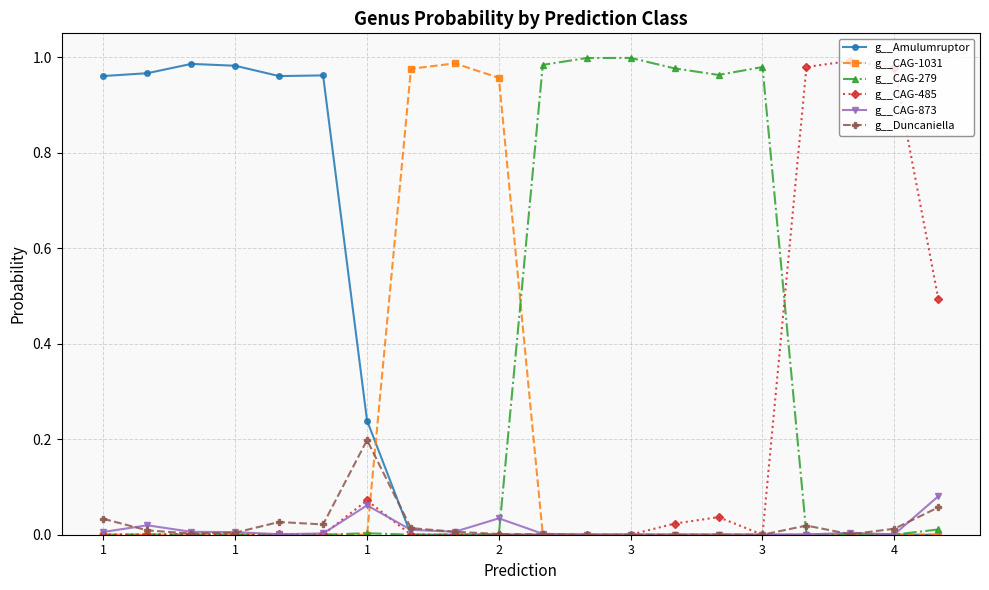

True or false: g__CAG-1031 has more than 0 points higher than both neighbors.

True